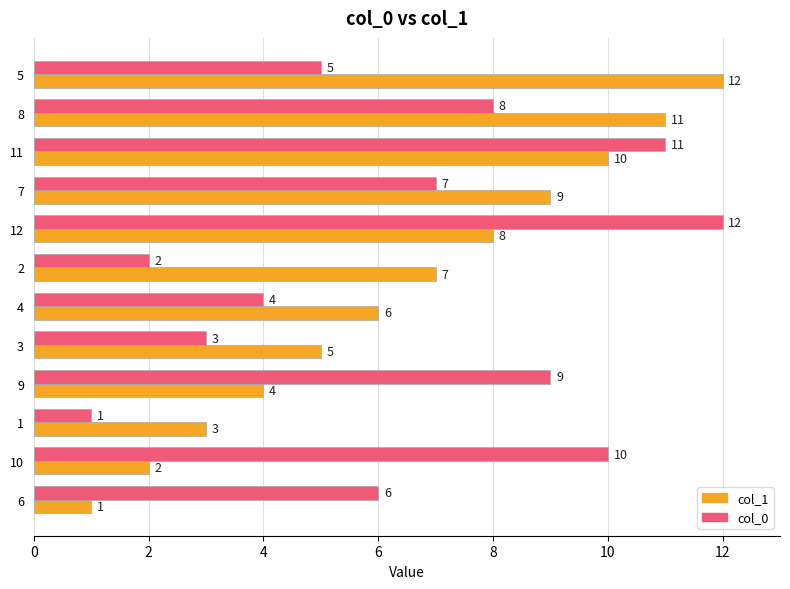

What is the spread (max minus min) of values at 10?

8